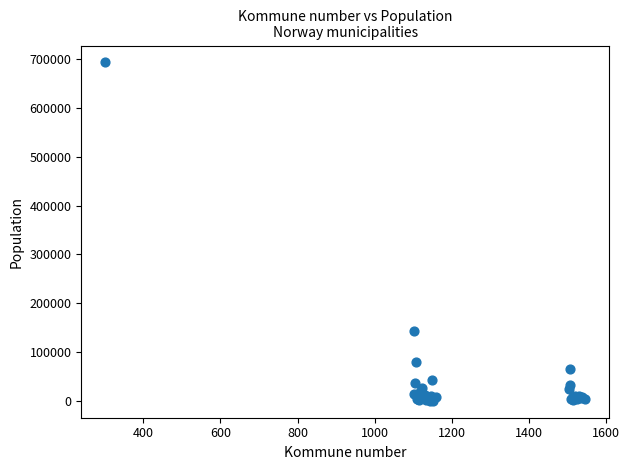

What Y value in the scatter plot is closest to 346846?

143574